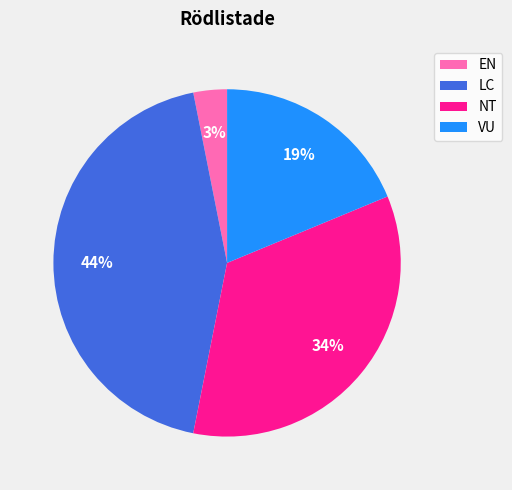

Is the sum of NT and EN greater than half?

No